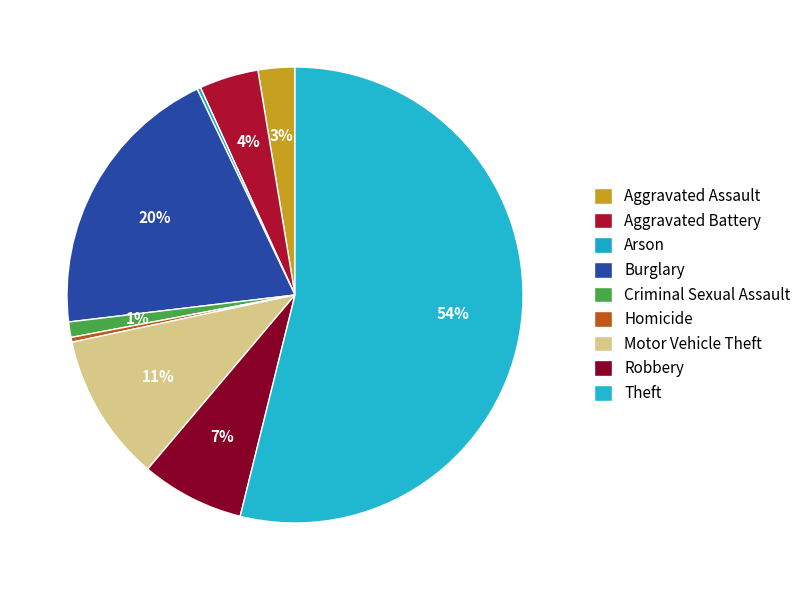

Rank the categories by value from highest to lowest.

Theft, Burglary, Motor Vehicle Theft, Robbery, Aggravated Battery, Aggravated Assault, Criminal Sexual Assault, Homicide, Arson